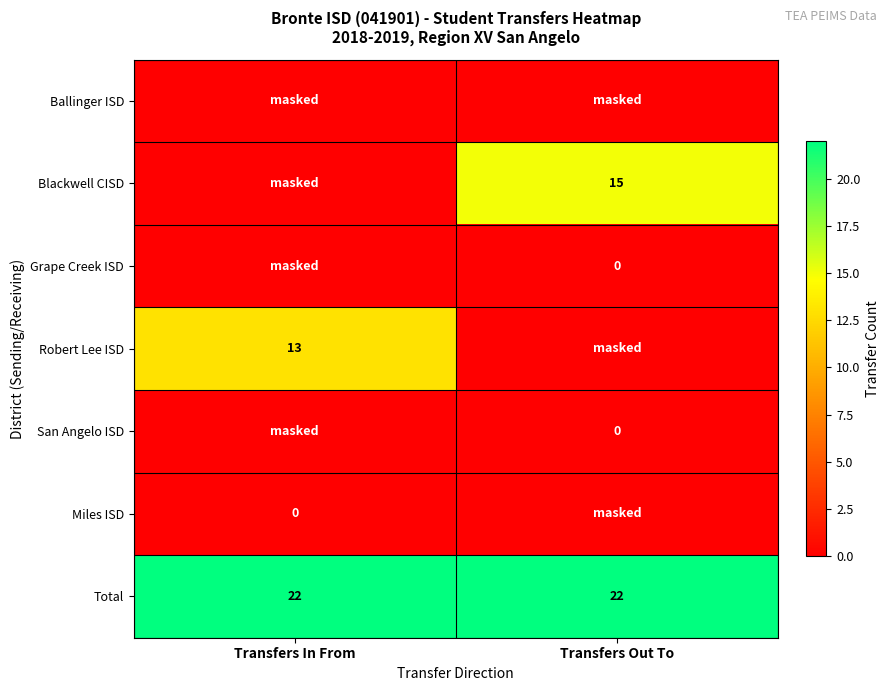

Is the value of Grape Creek ISD at Transfers Out To greater than the value of Total at Transfers Out To?

No